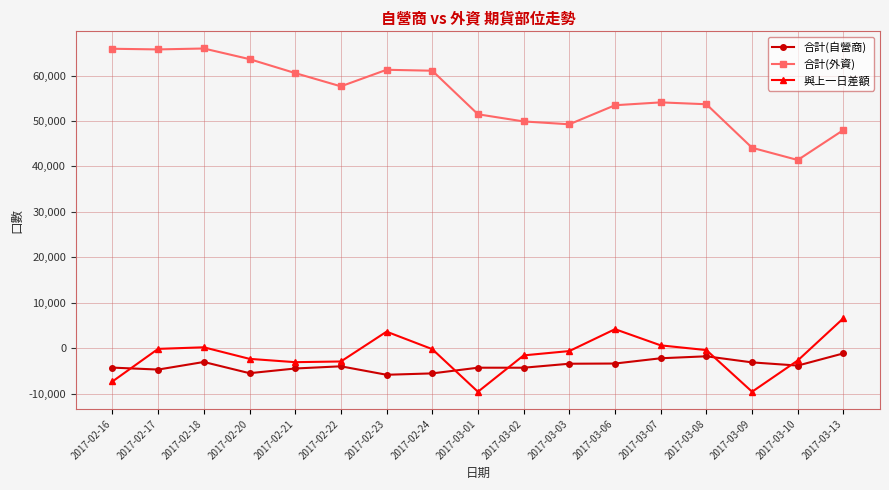

How many data points in 合計(自營商) are less than -3980?

9